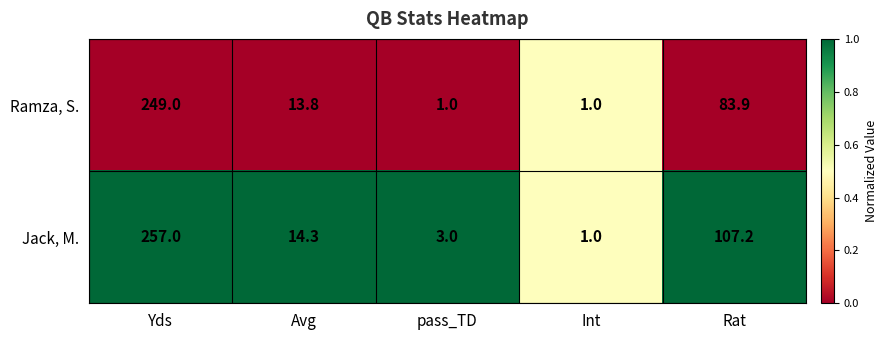

Where does the Ramza, S. series first go above 13?

Yds